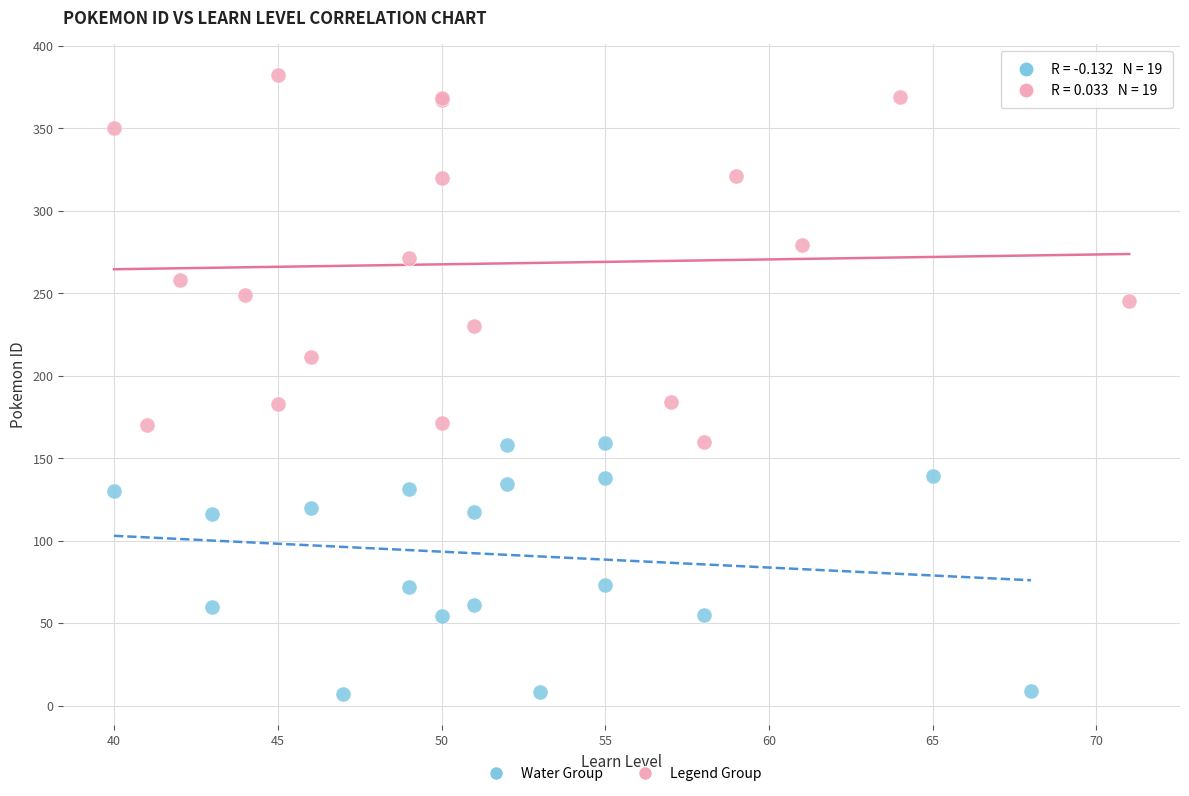

Which series contains the lowest Y value?

Water Group